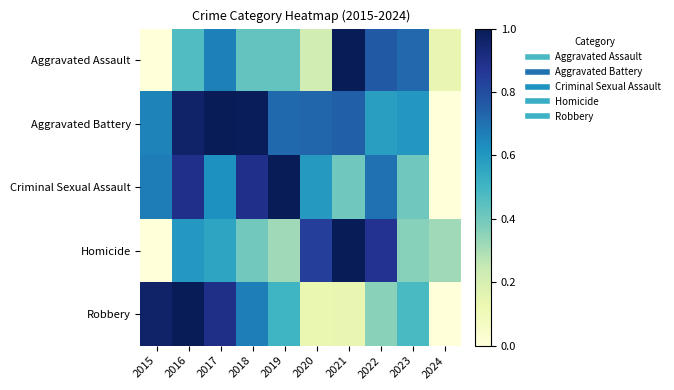

Which series has the largest range (max minus min)?

Aggravated Assault